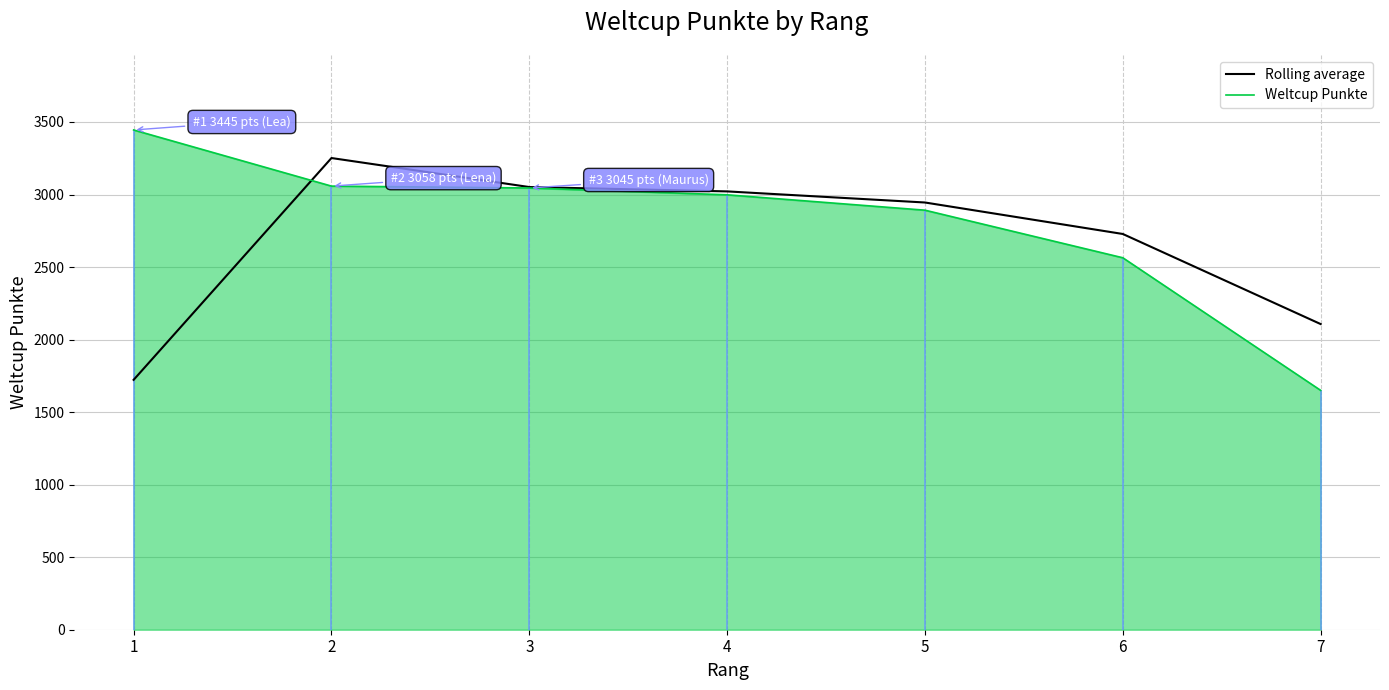

What is the average value of the Rolling average series?

2689.6